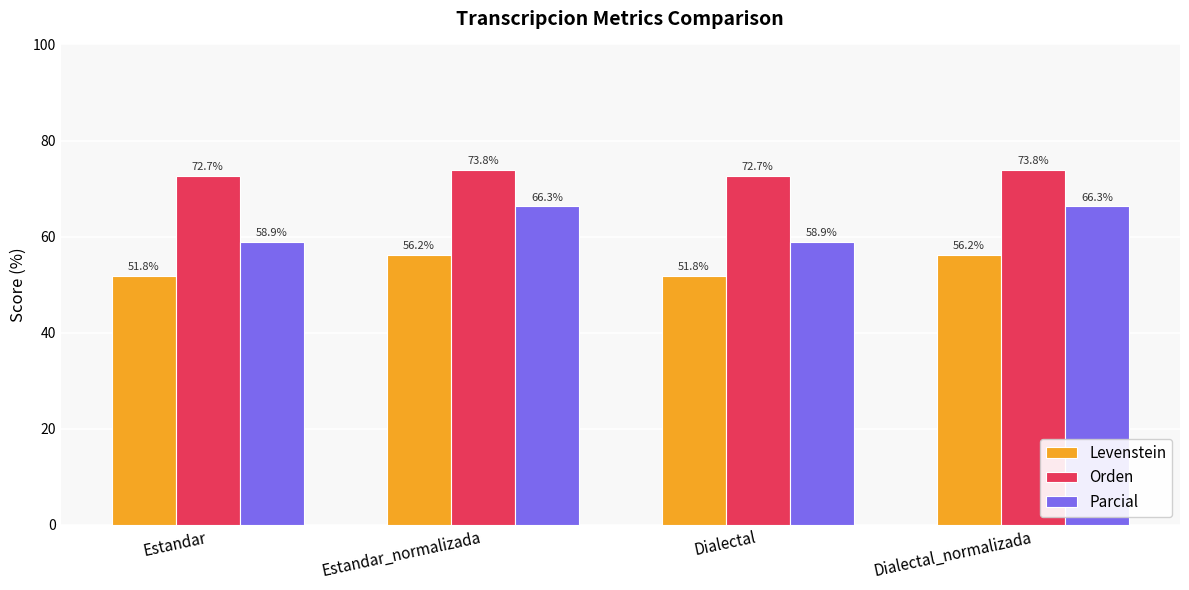

How many series are shown in this chart?

3